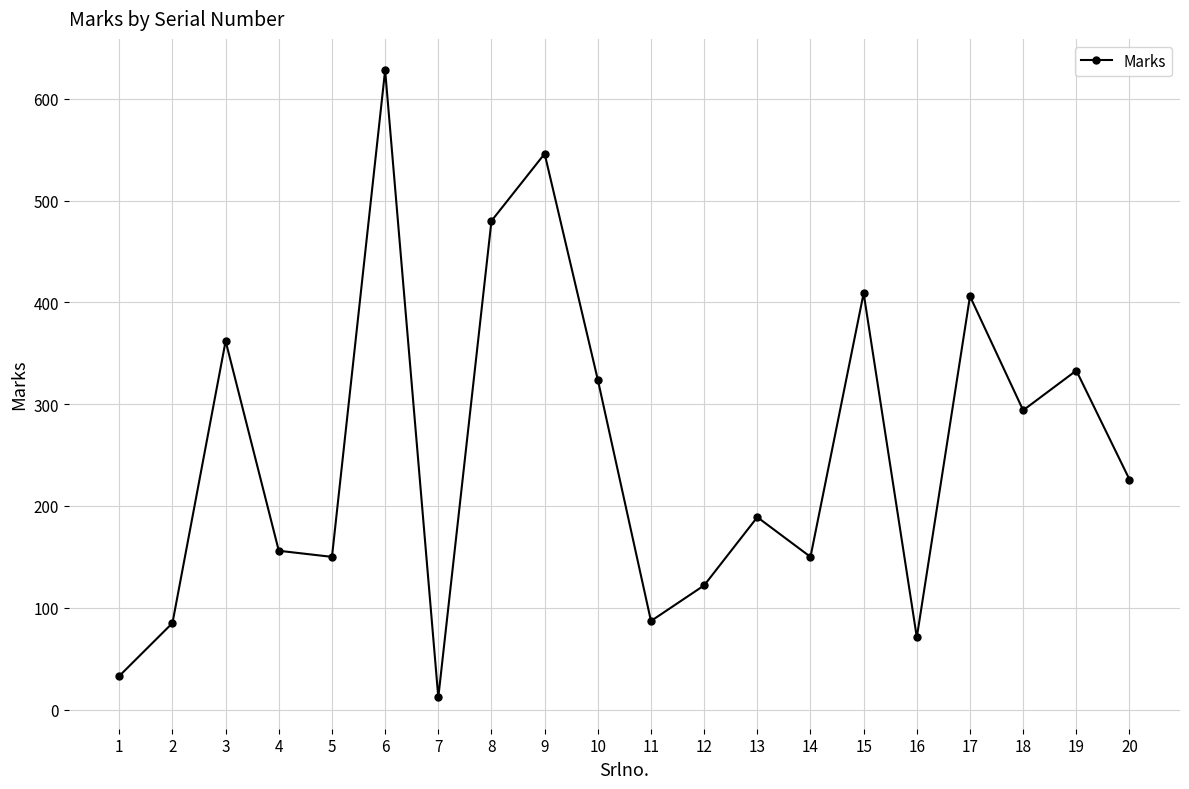

What is the maximum value shown in the chart?

628